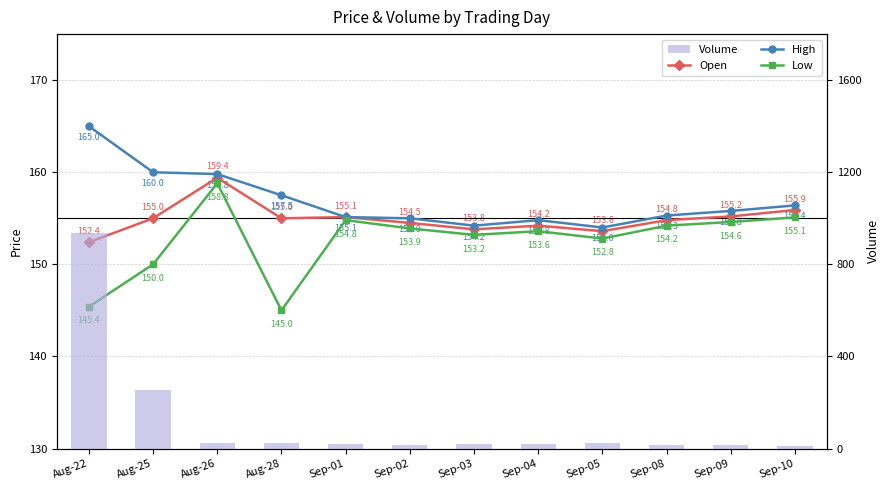

Is it true that Open equals 246.9 at Sep-08?

False